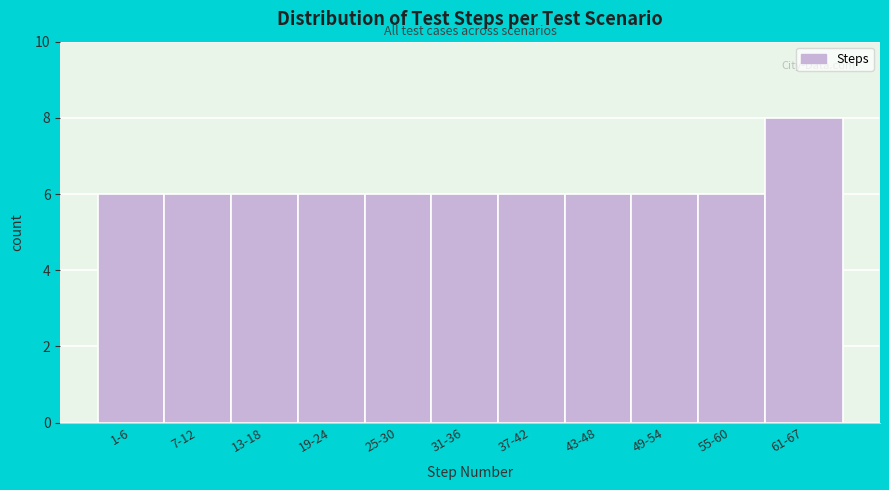

Reading left to right, list all the values displayed in this chart.

1-6=6	7-12=6	13-18=6	19-24=6	25-30=6	31-36=6	37-42=6	43-48=6	49-54=6	55-60=6	61-67=8